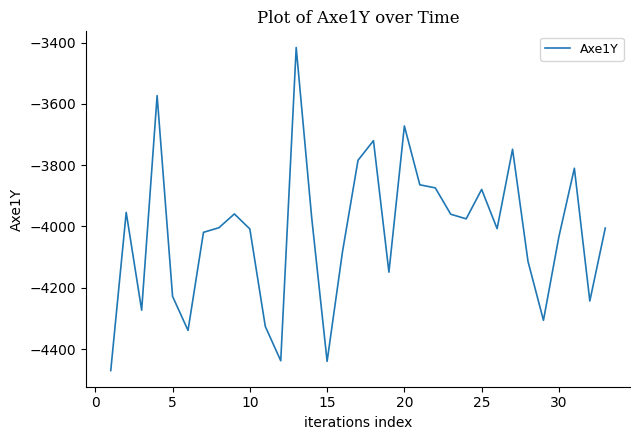

What is the difference between the maximum and minimum values?

1054